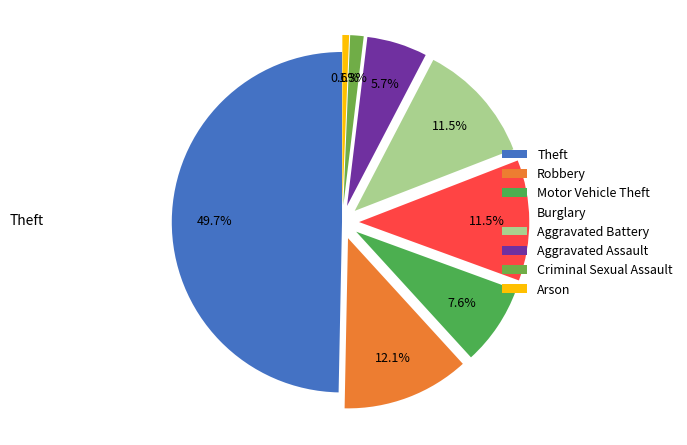

Which has a higher value, Robbery or Aggravated Assault?

Robbery